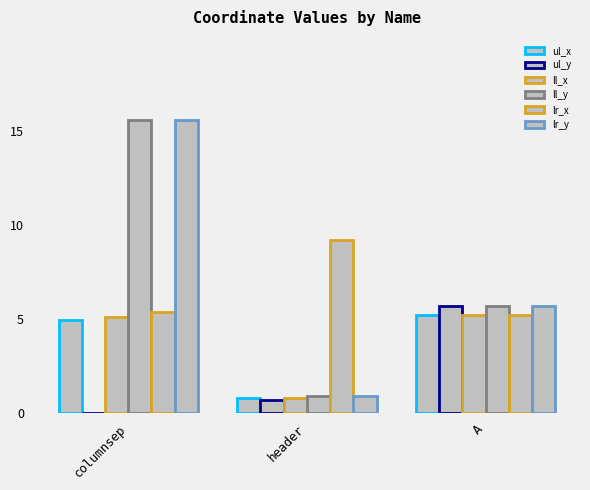

What position from the right is A?

1